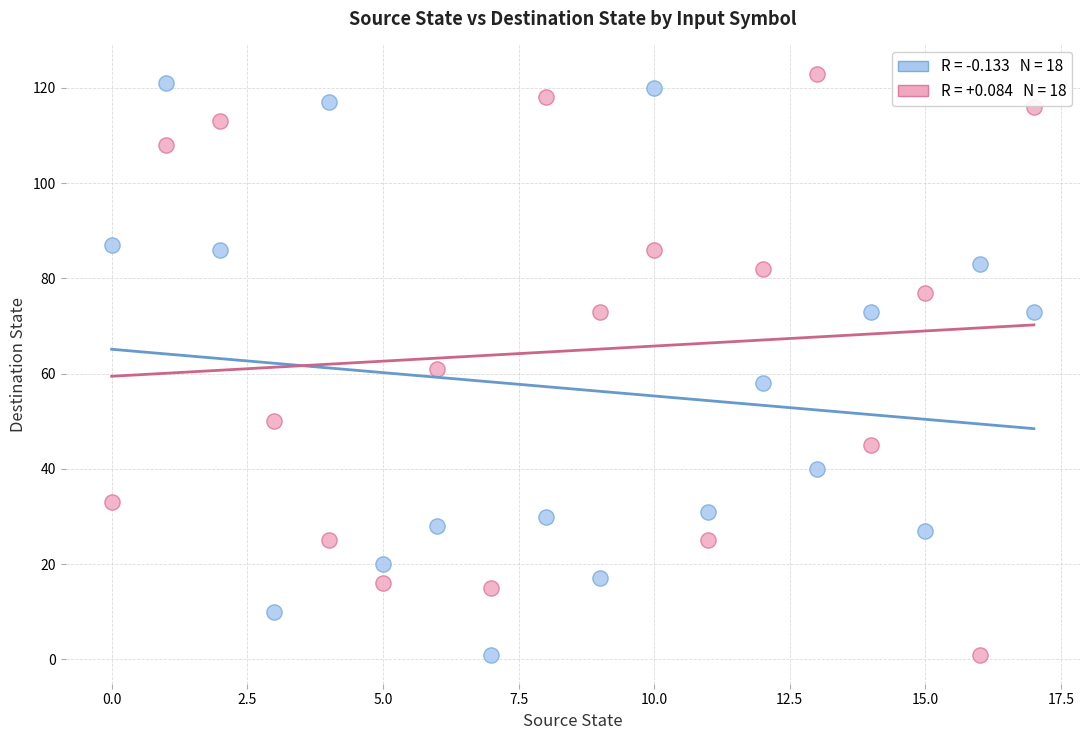

Across all data points, what is the range of Y values (max minus min)?

122